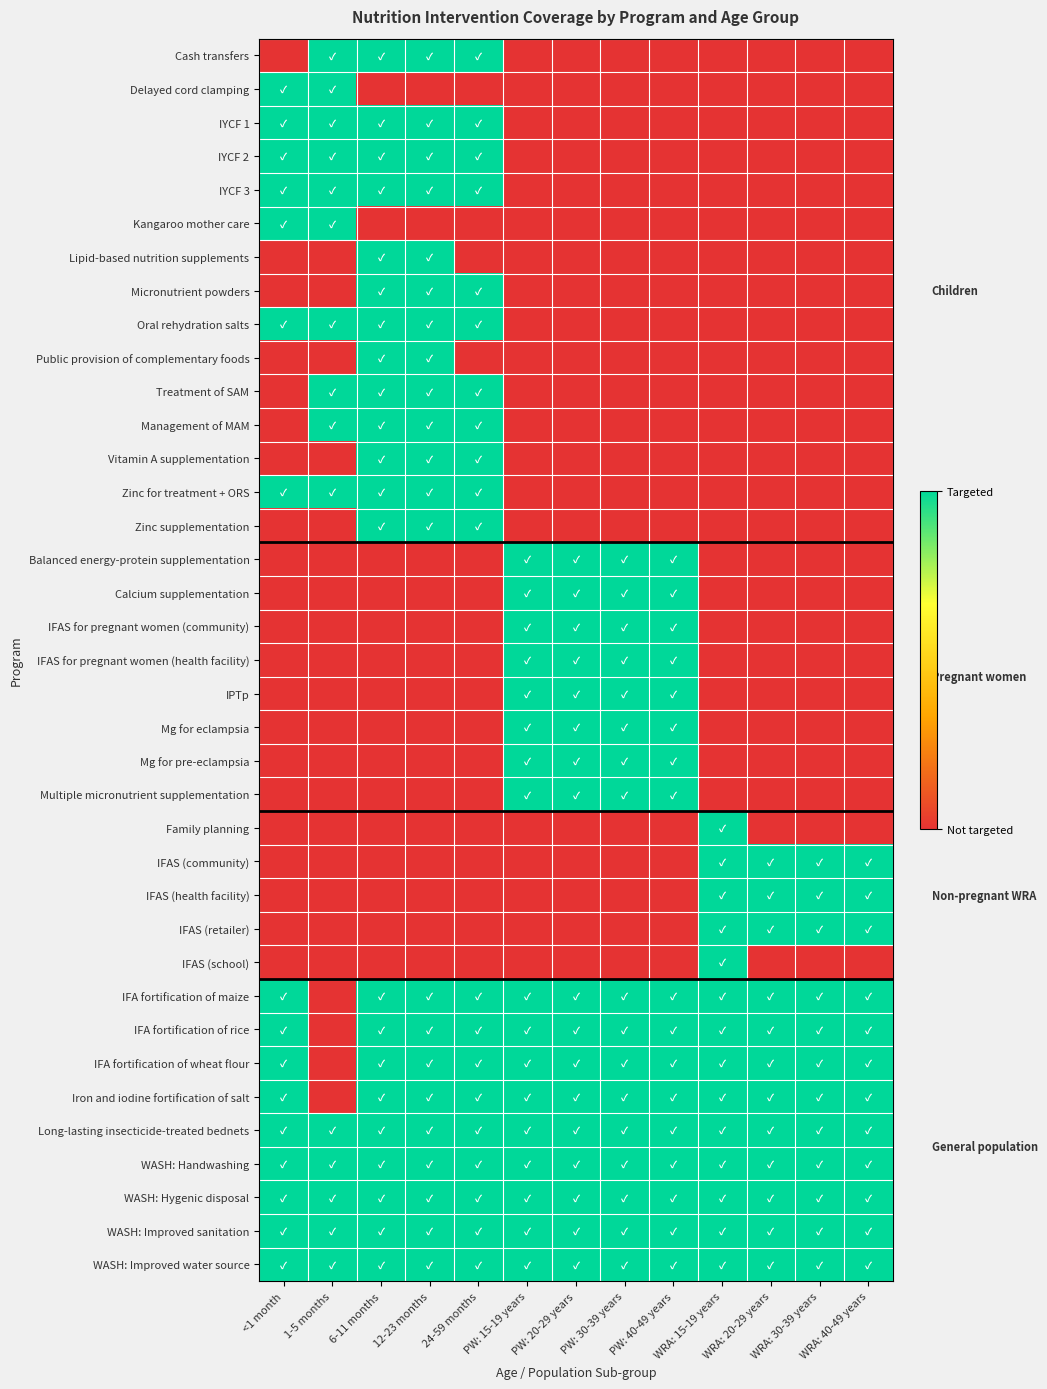

Between 6-11 months and 12-23 months, which series saw the biggest shift?

Cash transfers